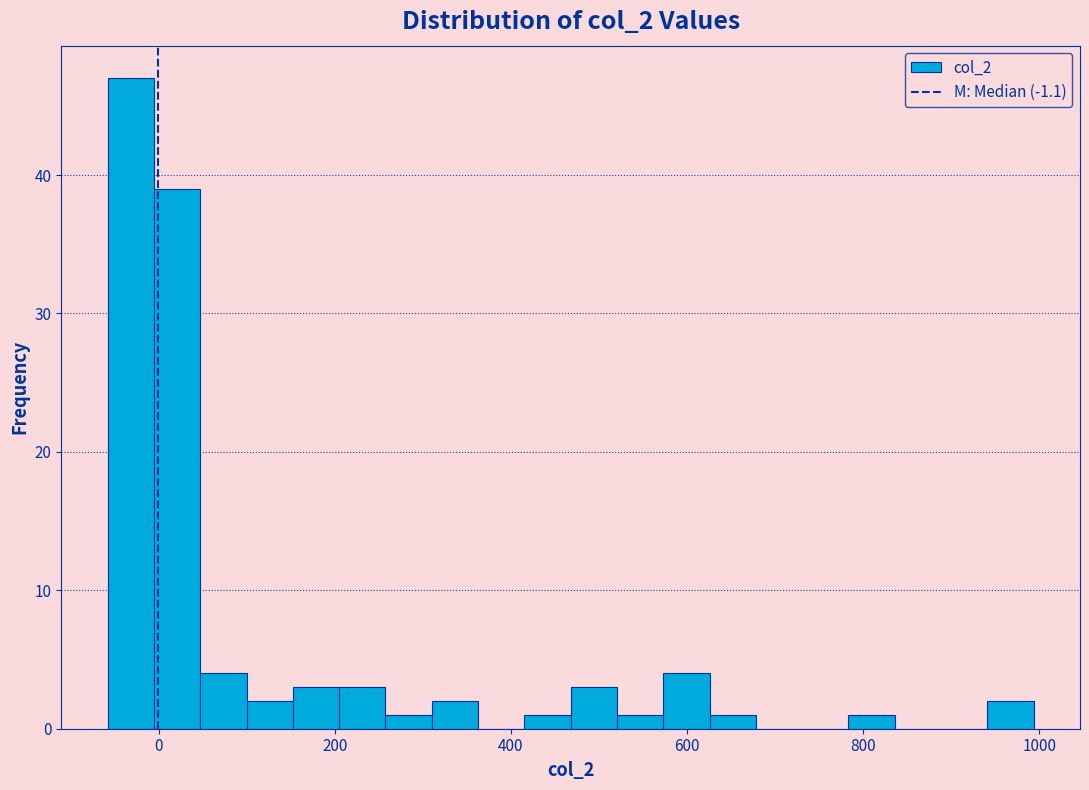

Around what value on the x-axis is the tallest bar? Give the approximate position of its centre, as read against the axis.

-40